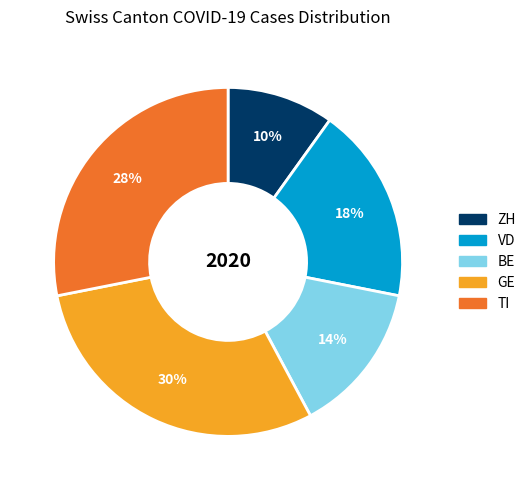

Do GE and TI together represent more than half of the pie?

Yes